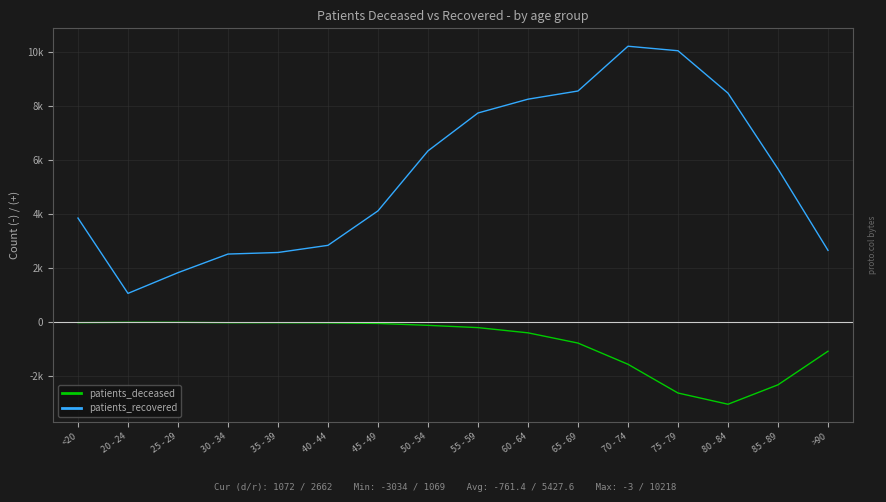

True or false: patients_recovered and patients_deceased cross at least once.

False